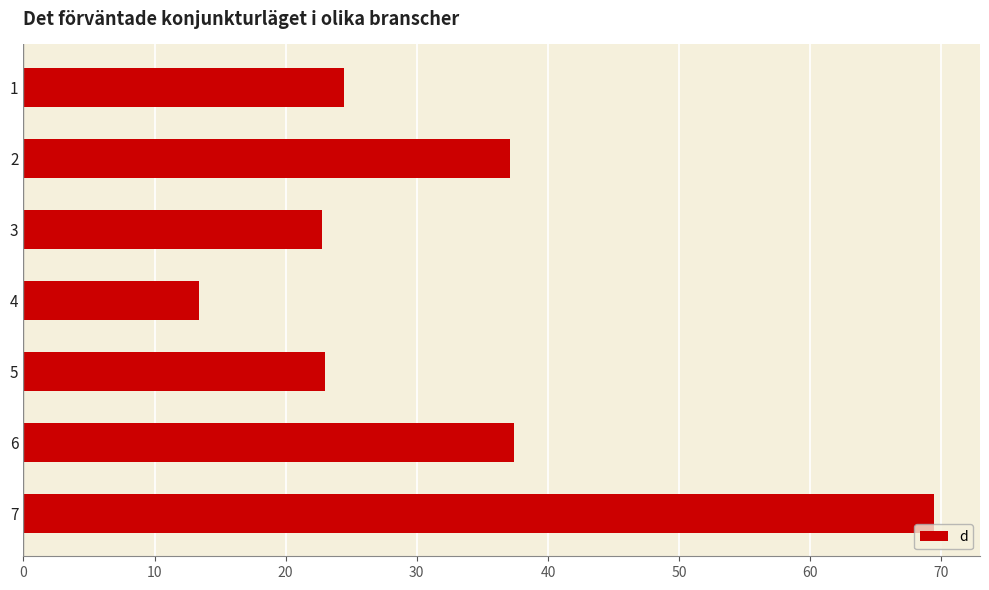

What is the sum of the values at 3 and 5?

45.8